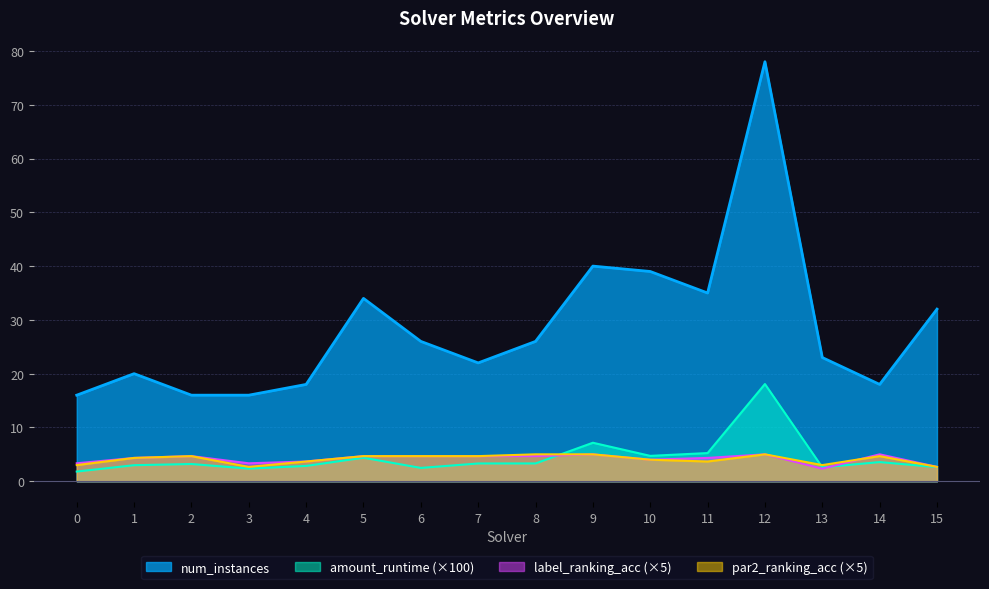

What is the total value across all series at 15?

39.9